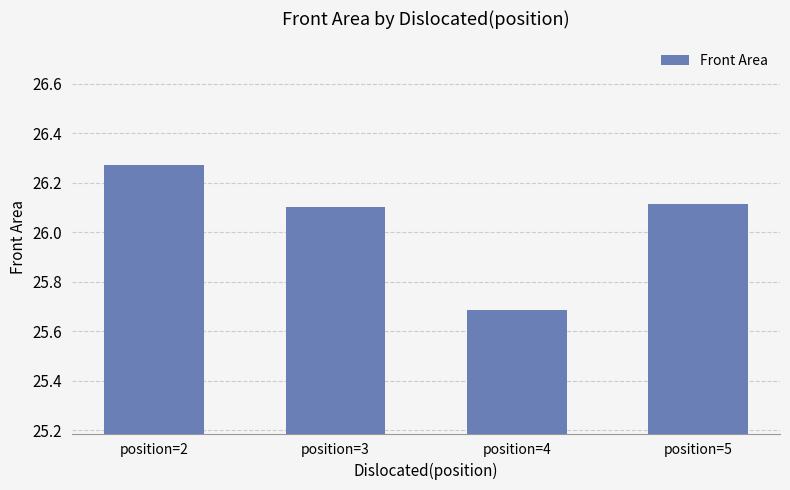

What is the sum of the values at position=3 and position=2?

52.4